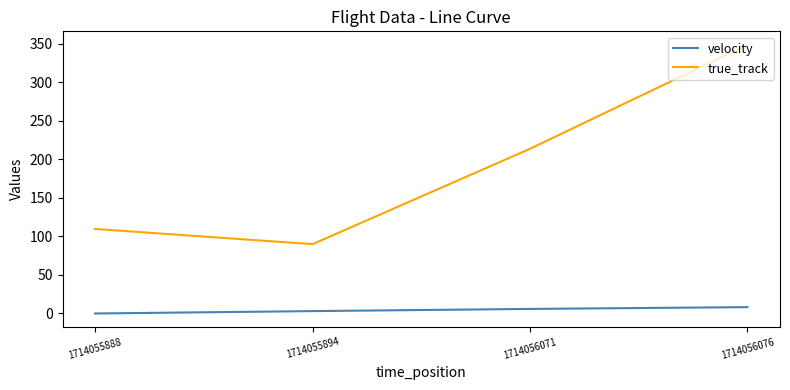

True or false: velocity has more than 1 points higher than both neighbors.

False